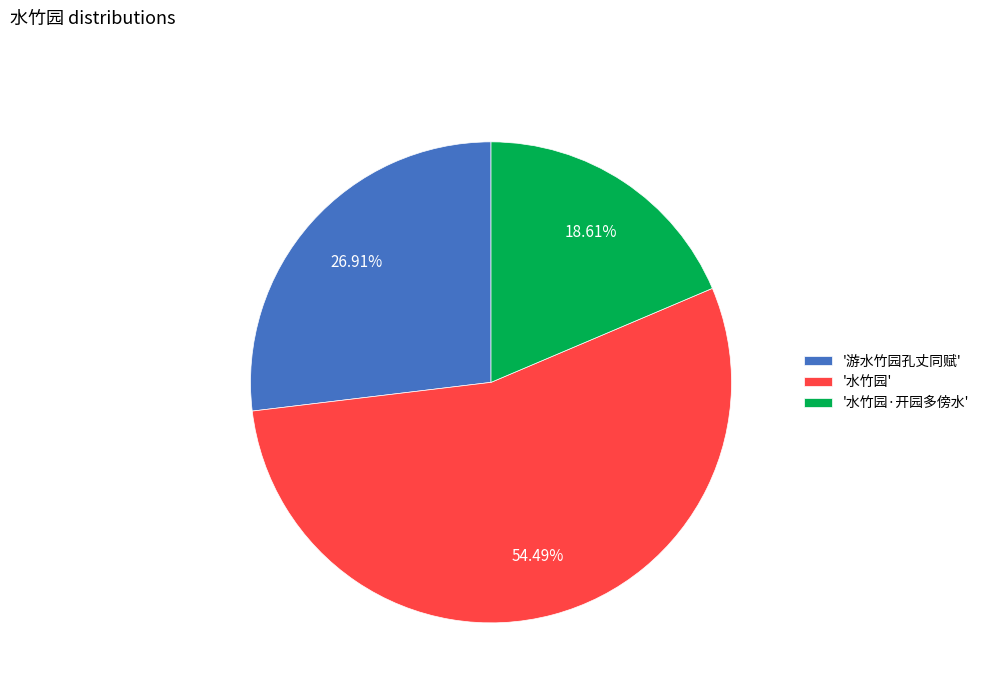

What is the largest slice in the pie chart?

'水竹园'